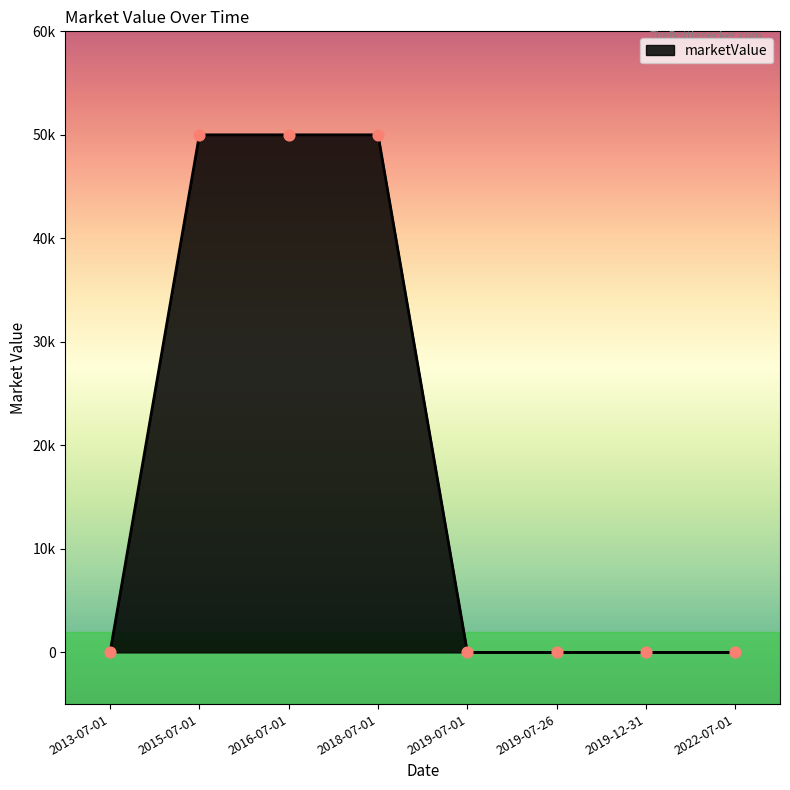

Does the chart have visible grid lines?

No